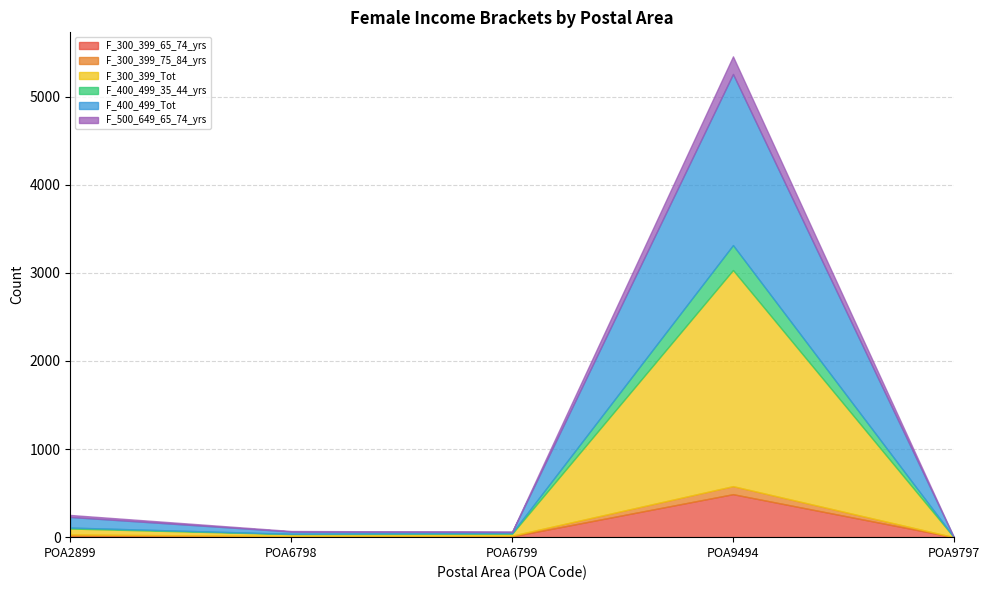

At POA2899, list the series in order from smallest to largest.

F_400_499_35_44_yrs, F_300_399_65_74_yrs, F_300_399_75_84_yrs, F_500_649_65_74_yrs, F_300_399_Tot, F_400_499_Tot